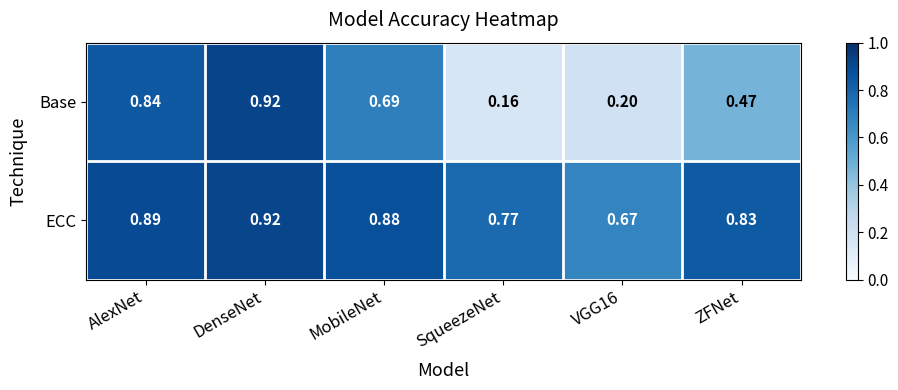

Which label corresponds to the largest value in the chart?

DenseNet